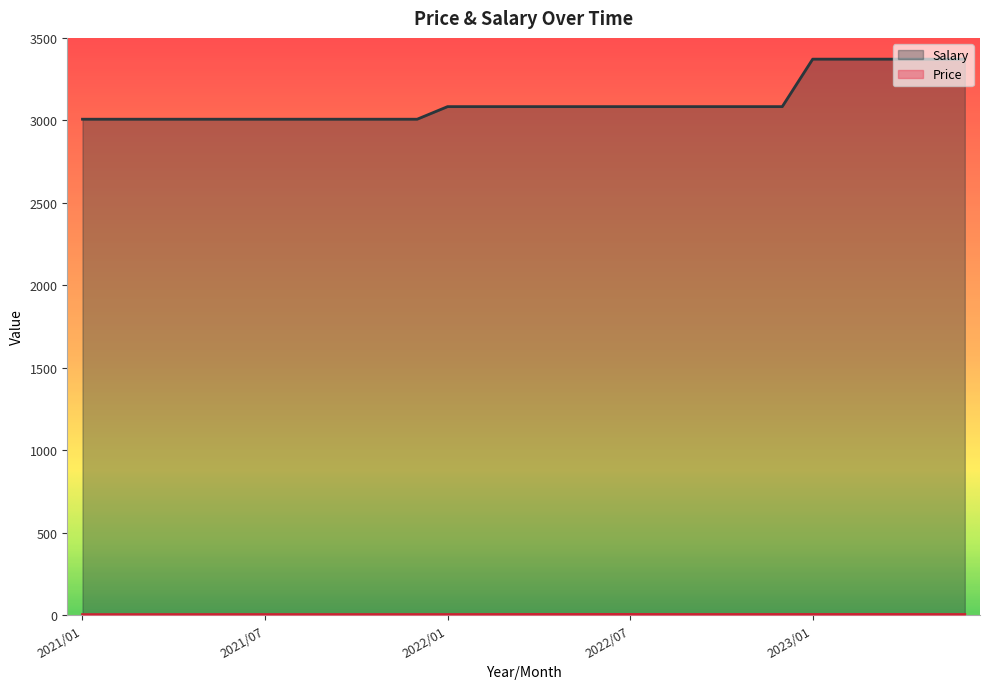

At which category does the chart reach its peak across all series?

2023/01